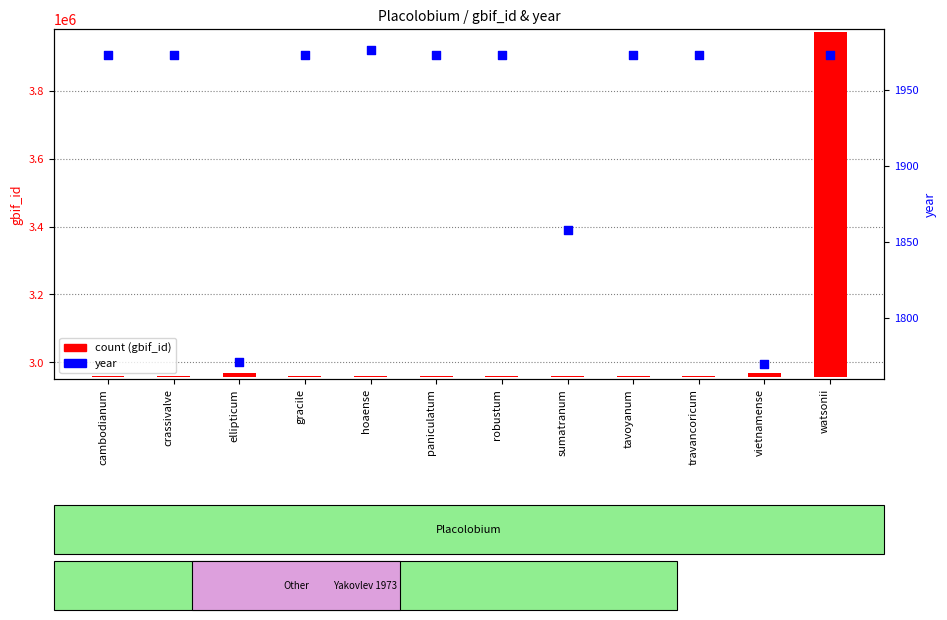

Which series has the widest spread of Y values?

count